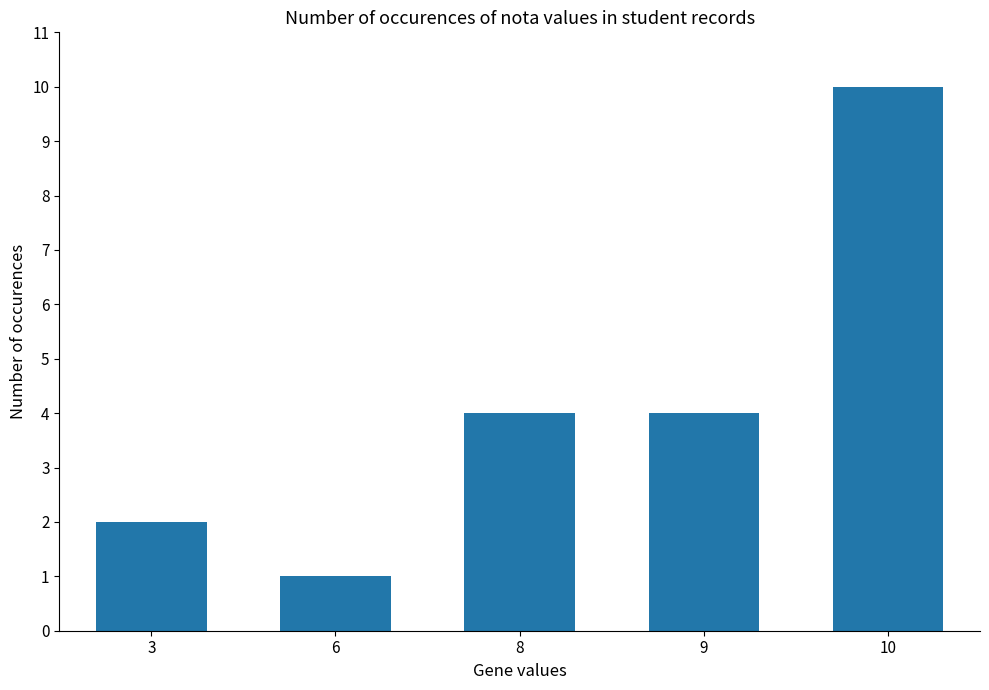

How many values are below 4?

2